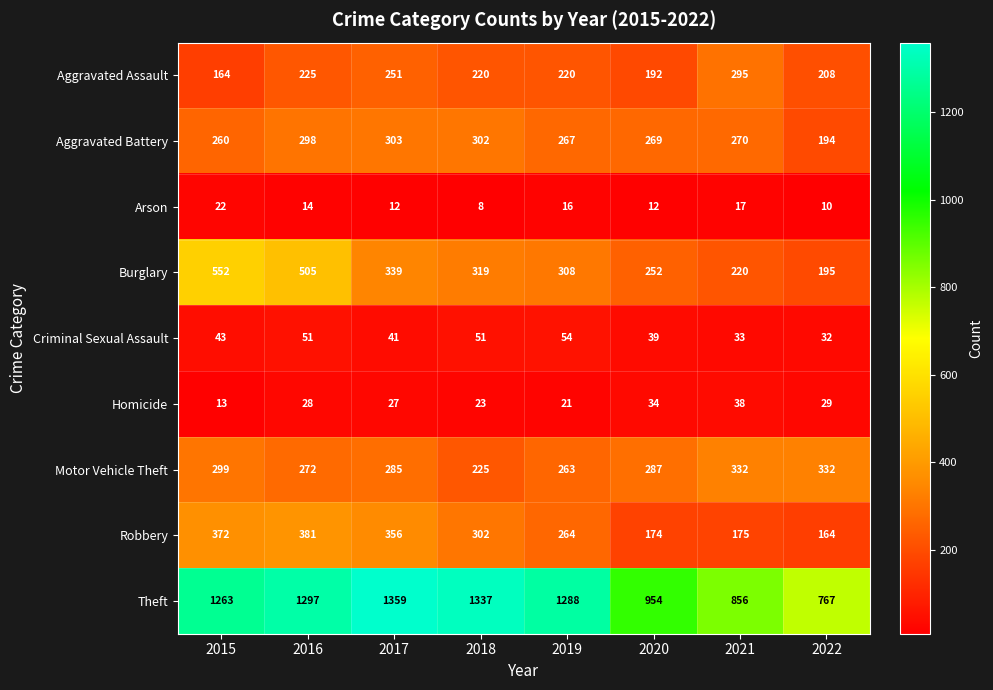

At how many categories does at least one series exceed 519?

8